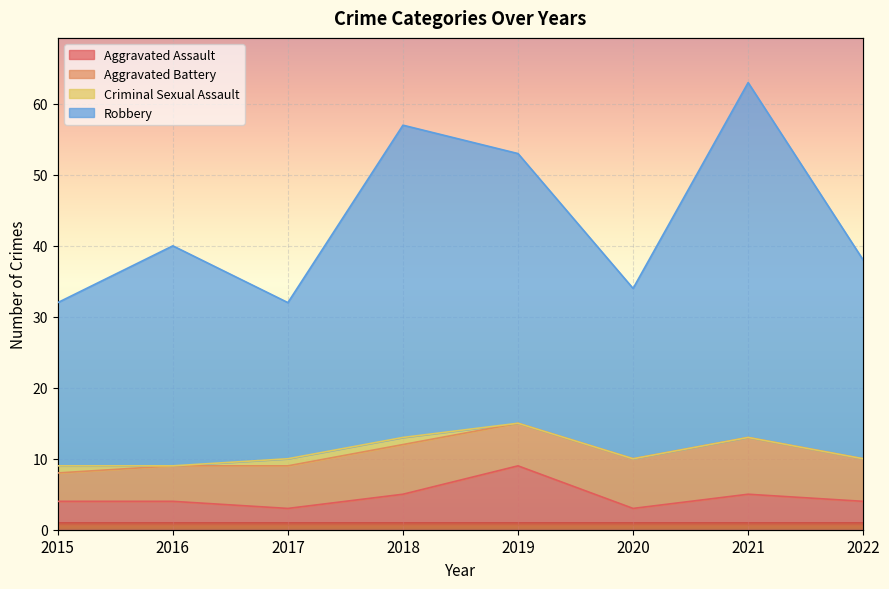

Which label corresponds to the largest value in the chart?

2021